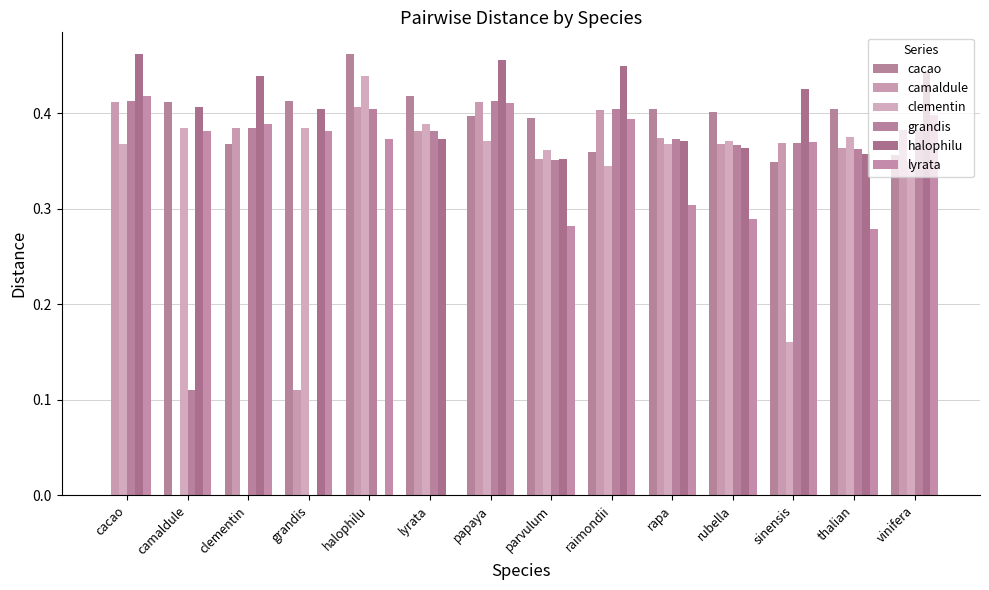

Rank the series at cacao from lowest to highest value.

cacao, clementin, camaldule, grandis, lyrata, halophilu